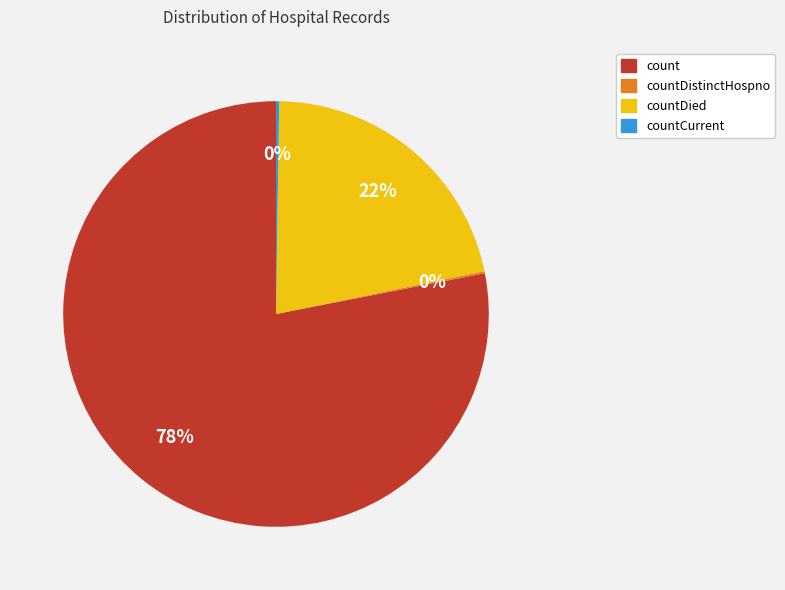

Does any single category account for the majority?

Yes